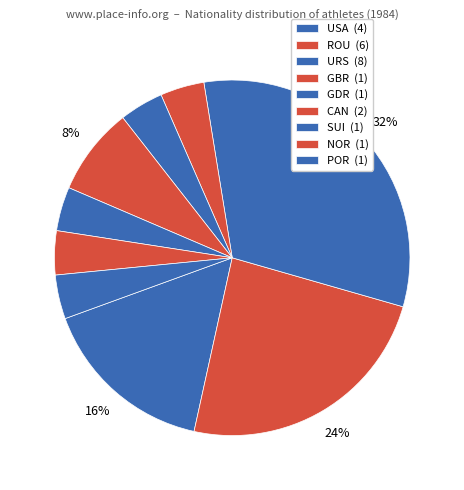

How many slices are in this pie chart?

9